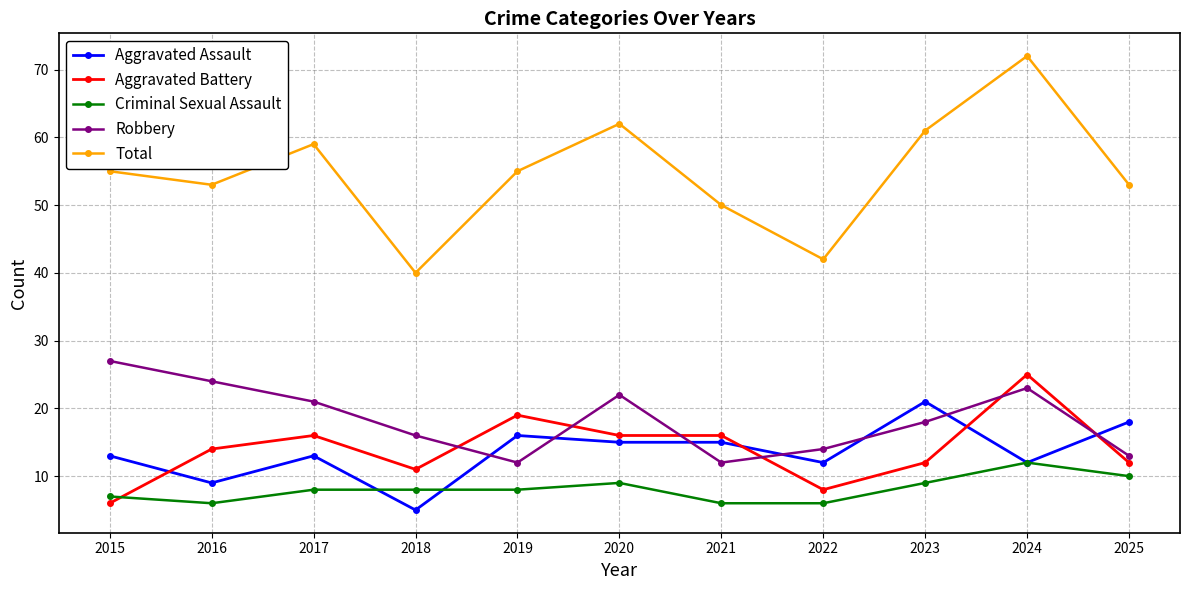

What are all the series names shown in the legend?

Aggravated Assault, Aggravated Battery, Criminal Sexual Assault, Robbery, Total